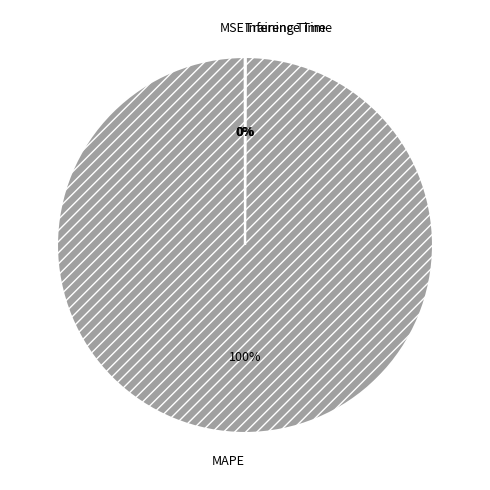

The MAPE slice represents 87% of the pie. True or false?

False